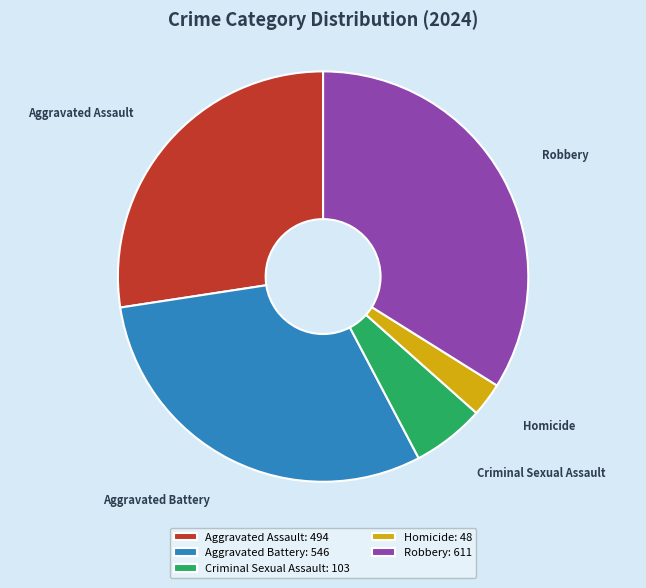

The Homicide slice represents 14% of the pie. True or false?

False